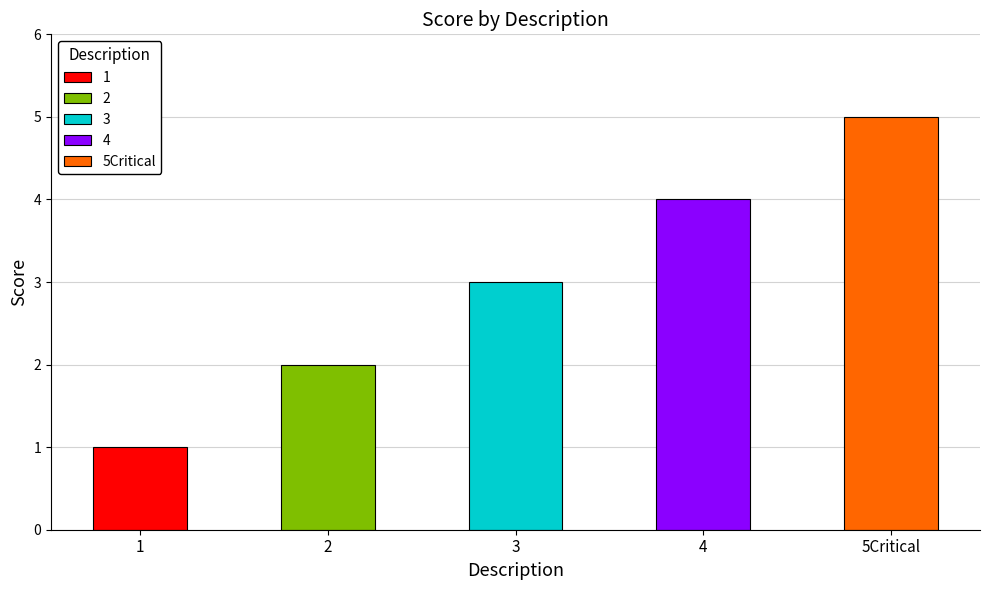

Rank the categories by value from highest to lowest.

5Critical, 4, 3, 2, 1